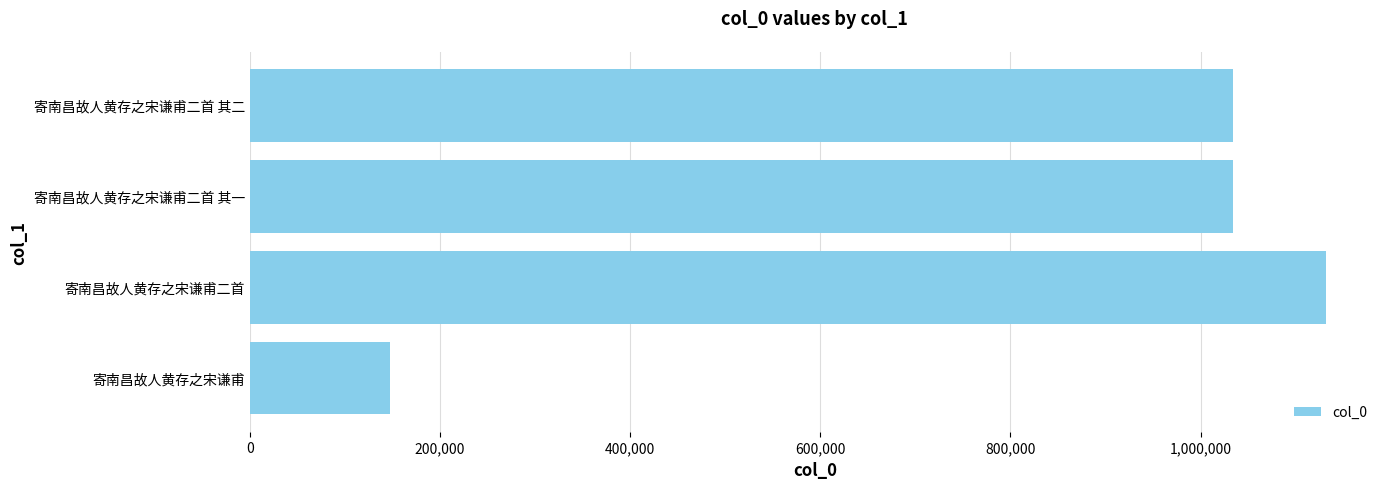

Is it true that the value at 寄南昌故人黄存之宋谦甫二首 其二 is 1033743?

True